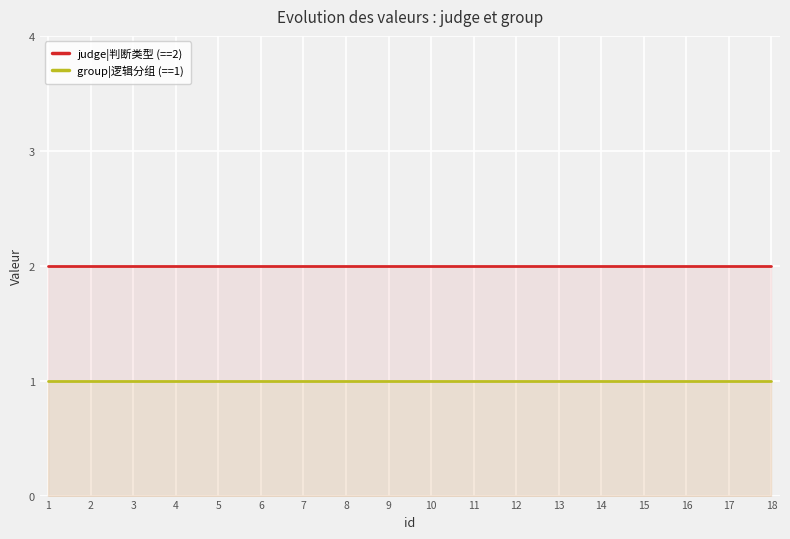

Between 7 and 11, which series saw the biggest shift?

judge|判断类型 (==2)